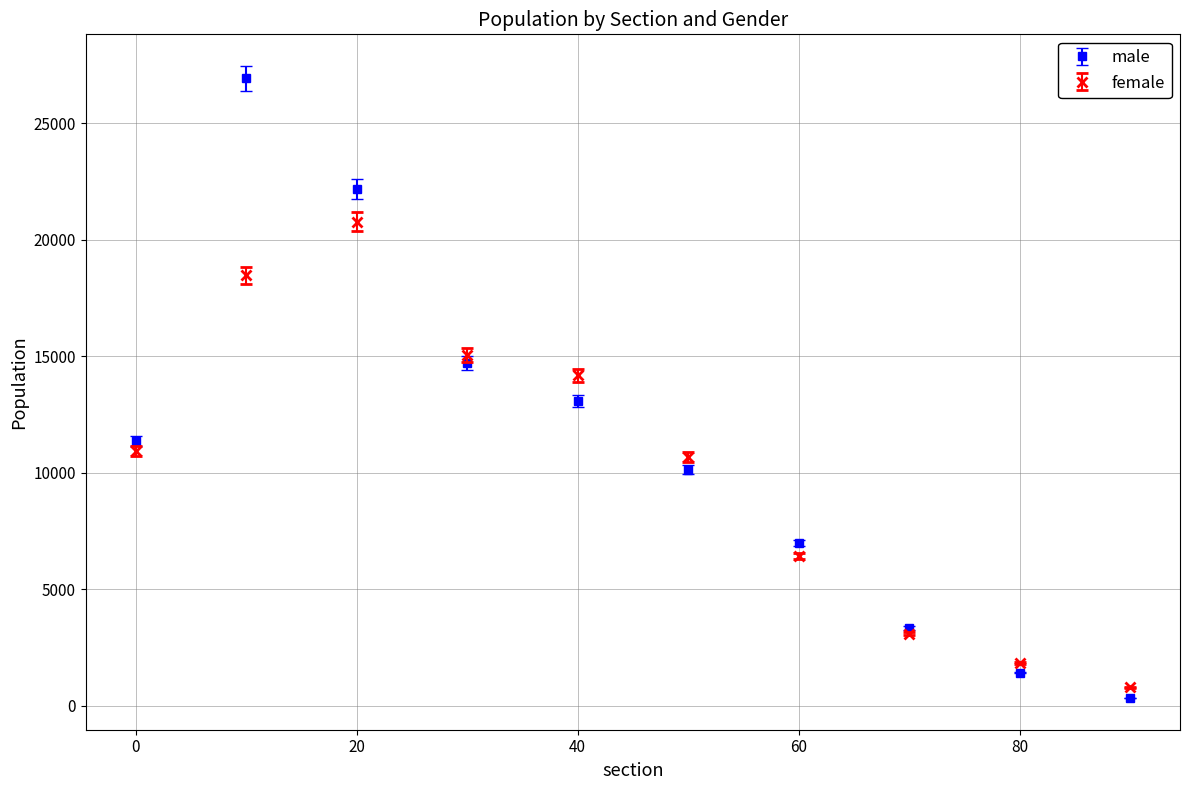

What are all the series names shown in the legend?

male, female